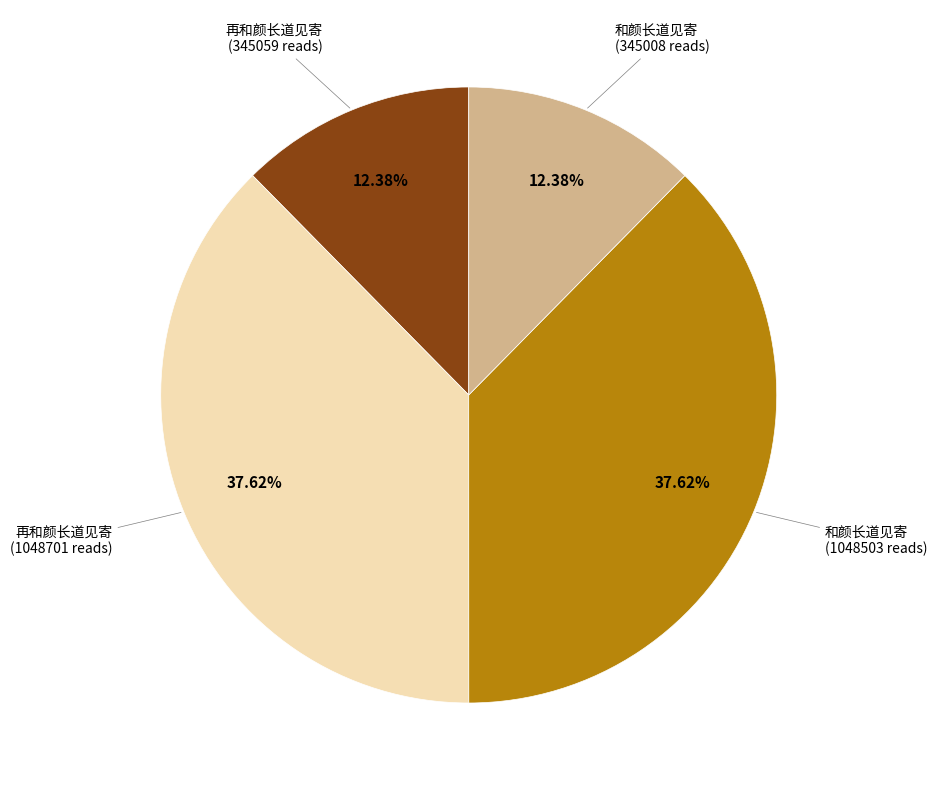

Does any single category account for the majority?

No